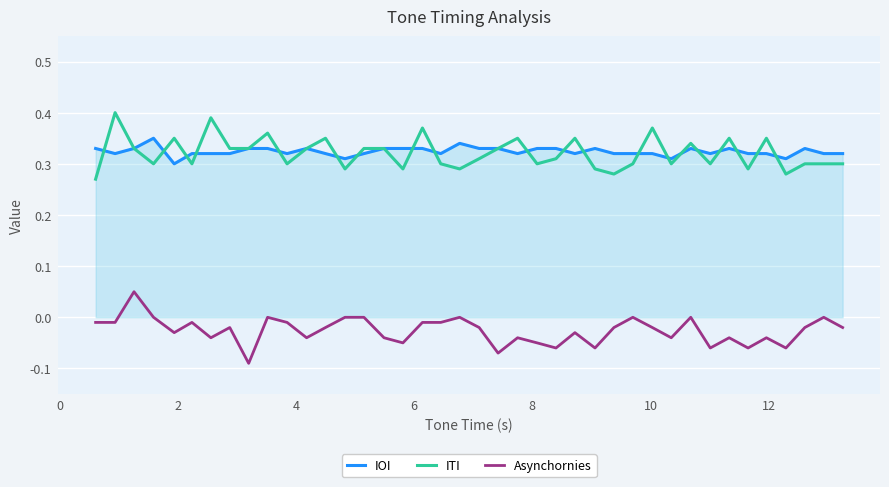

Rank the series by their maximum value, from lowest to highest.

Asynchornies, IOI, ITI